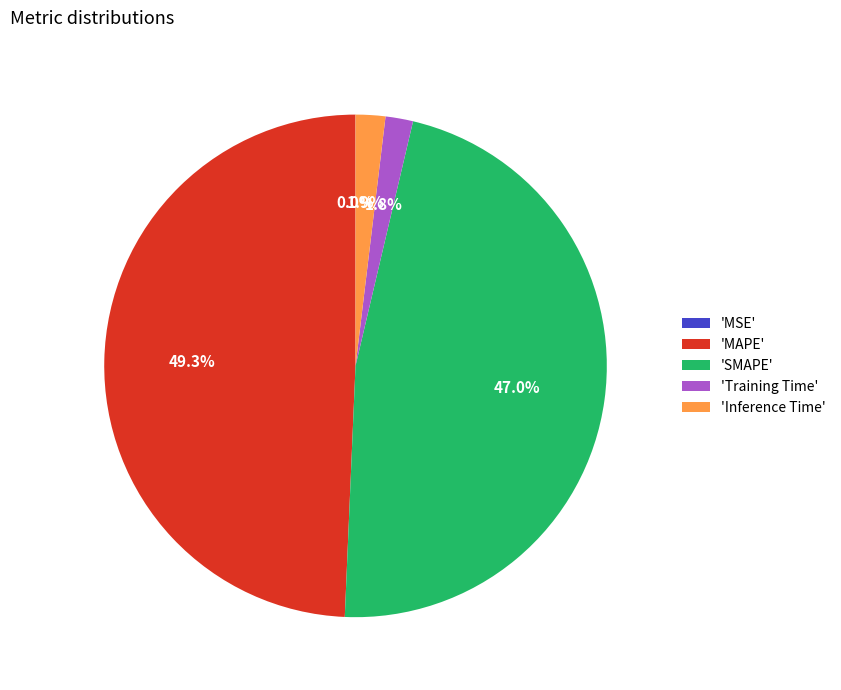

Is there a majority slice in this chart?

No